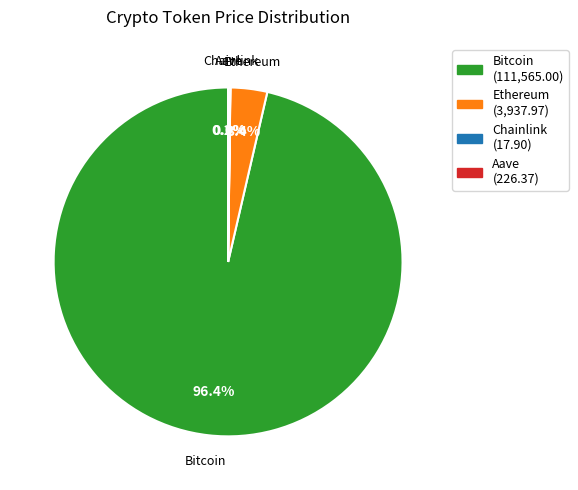

Which has a higher value, Bitcoin (111,565.00) or Ethereum (3,937.97)?

Bitcoin (111,565.00)